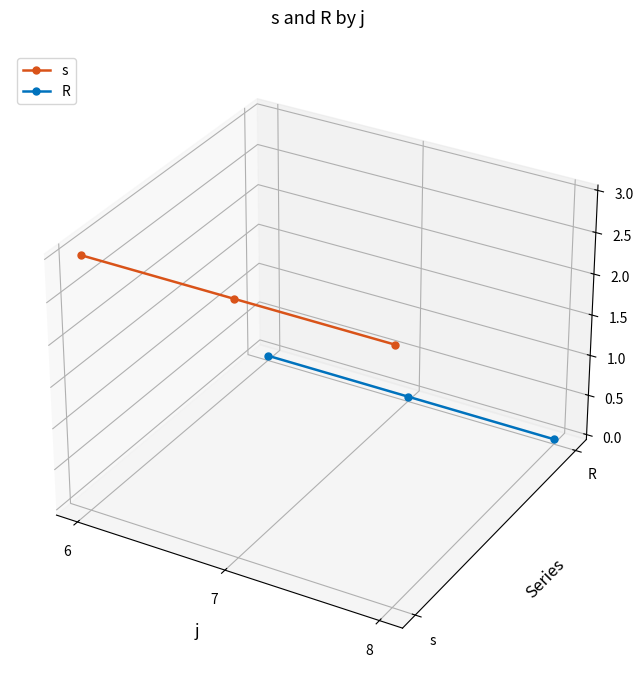

How many lines are shown in the chart?

2